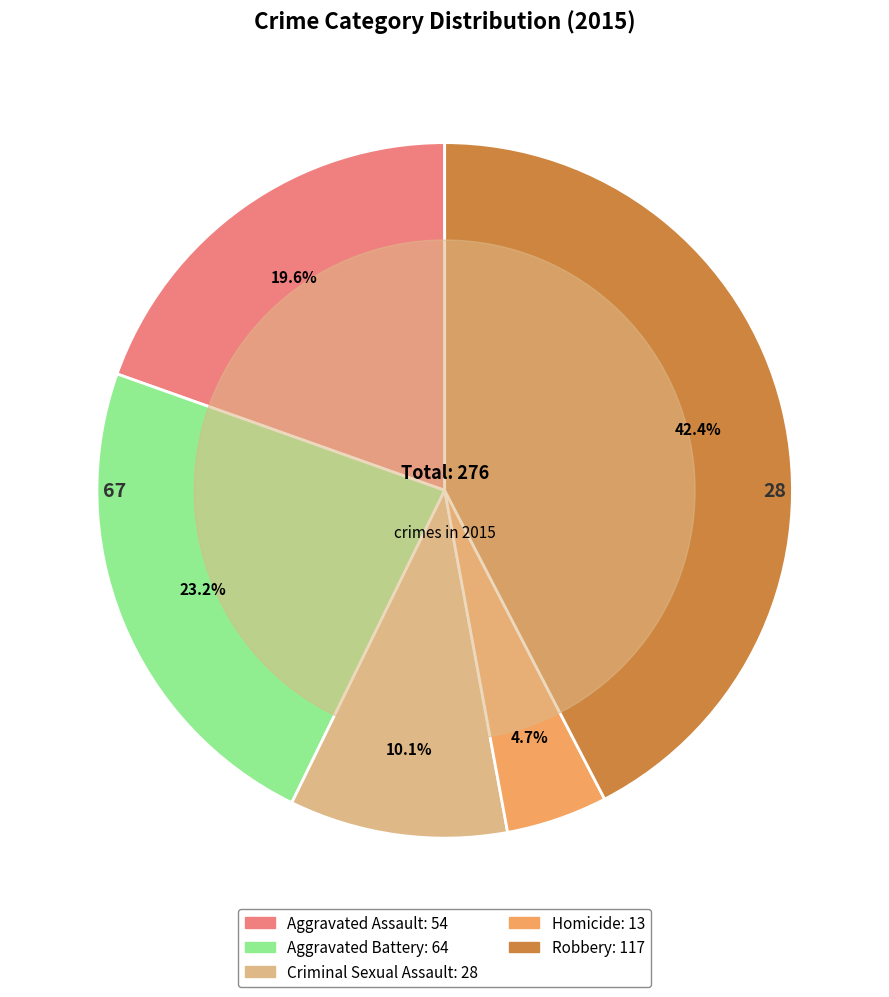

To the nearest percent, what is the difference between the largest and smallest slice percentages?

38%